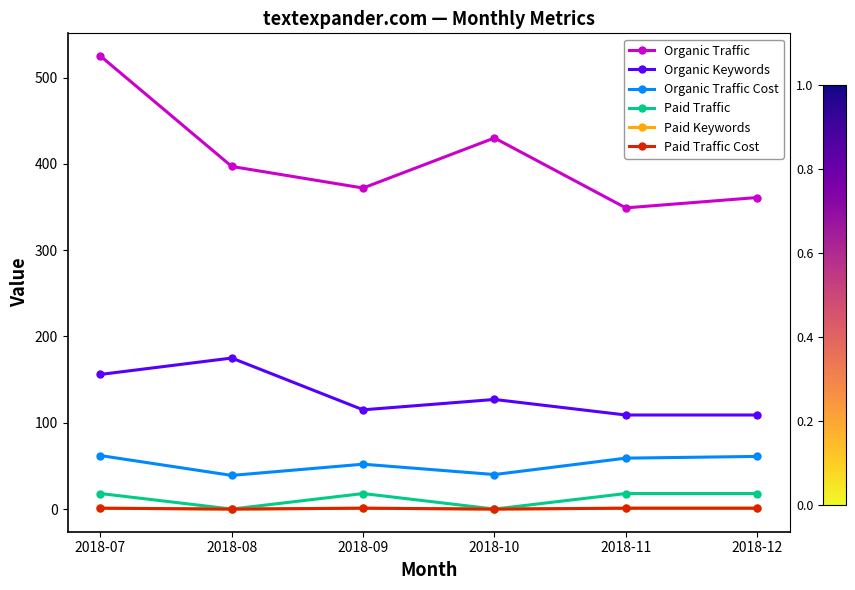

Is this an area chart (filled region under the line)?

No